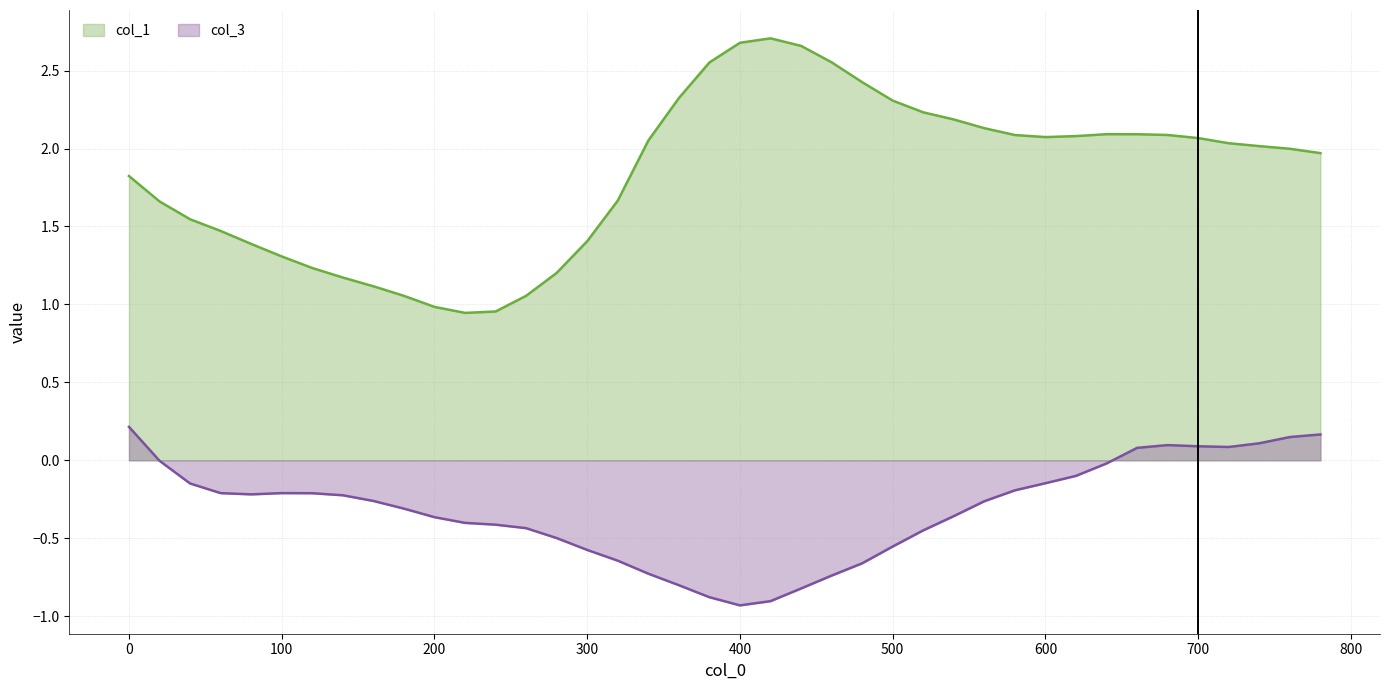

List the series in order of their overall mean, highest first.

col_1, col_3